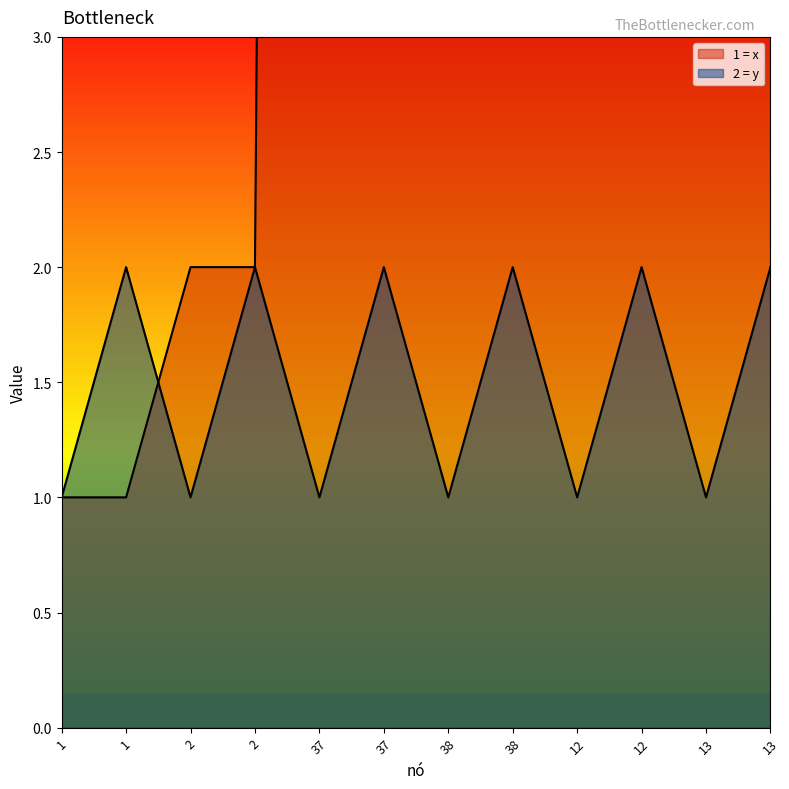

Between 1 and 13, which is larger?

13